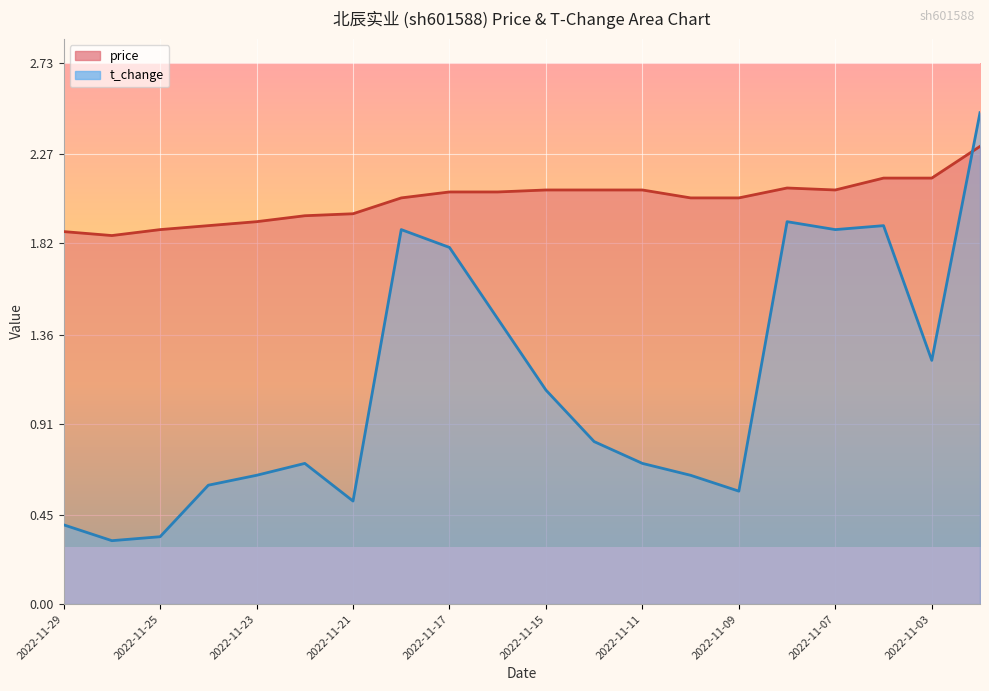

Is it true that t_change equals 2.9 at 2022-11-08?

False